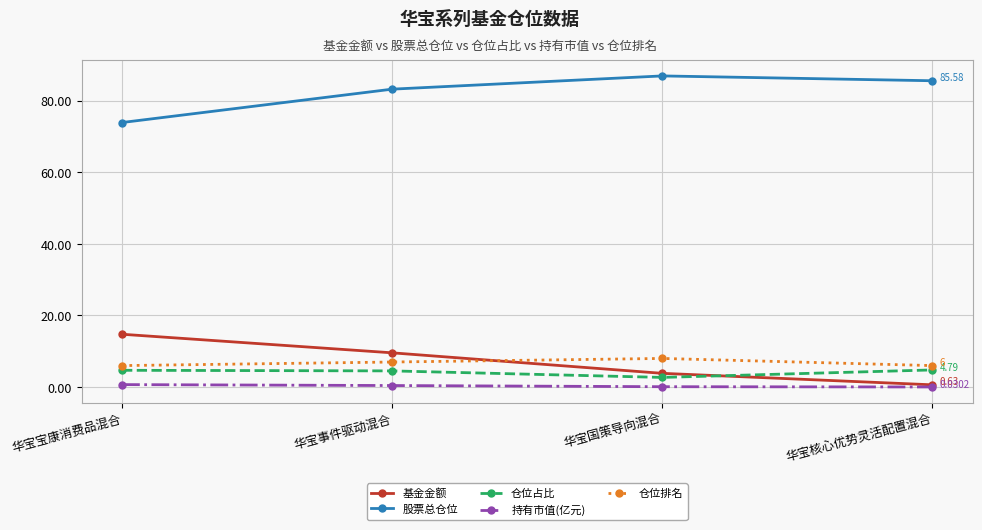

How many values in the 仓位占比 series are below 4?

1